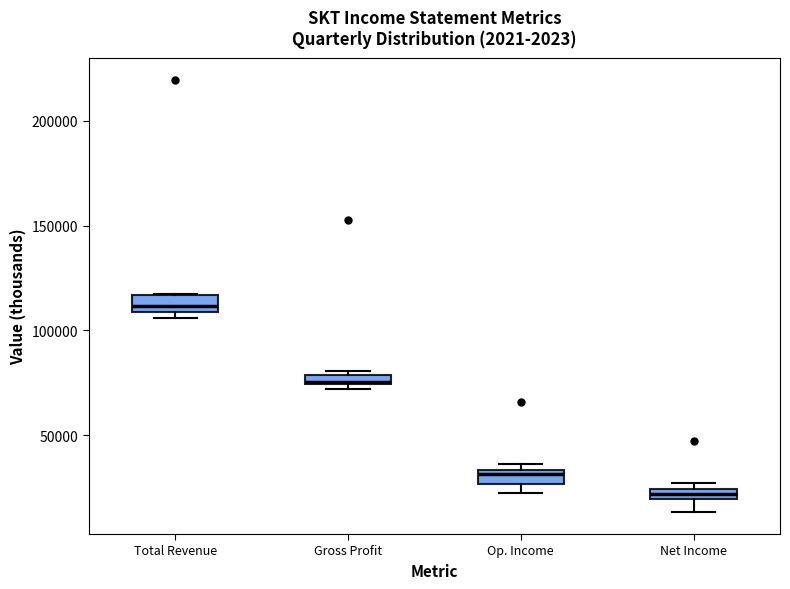

Where is the upper edge of the box for Op. Income on the y-axis? The values are not printed on the chart, so give them approximately, as read against the axis.

35000